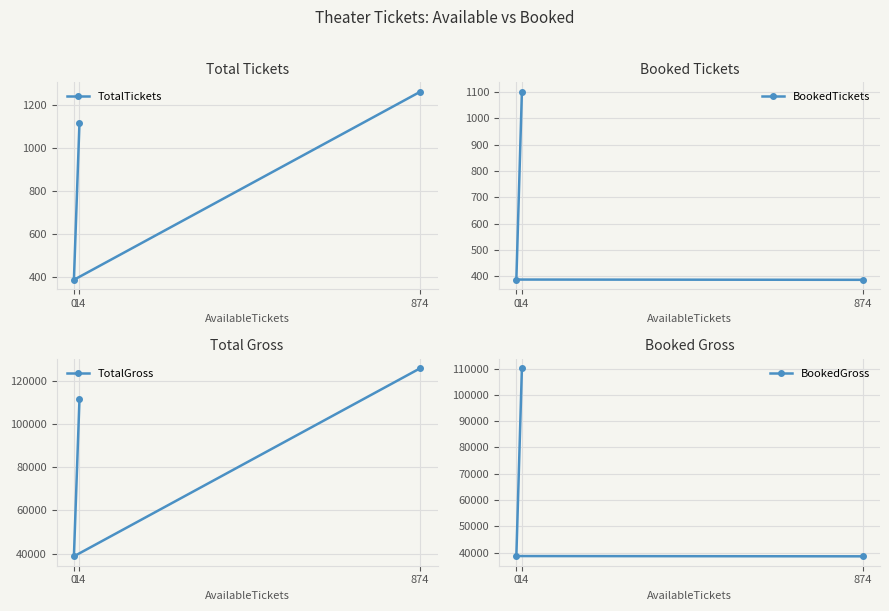

What are all the series names shown in the legend?

TotalTickets, BookedTickets, TotalGross, BookedGross